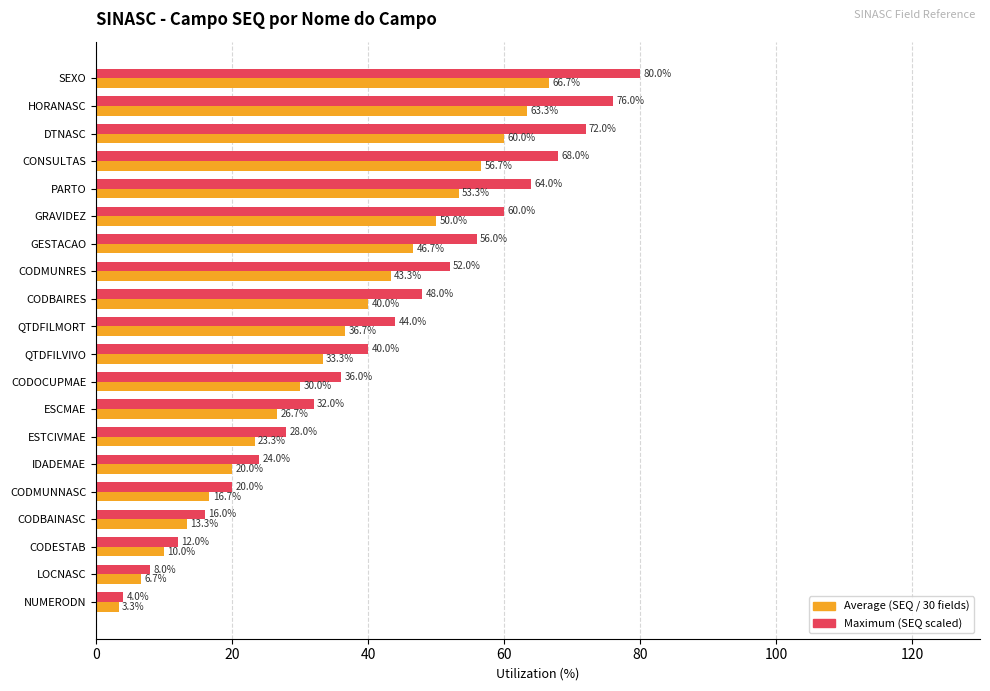

What is the difference between the maximum and second lowest values in the Maximum (SEQ scaled) series?

72.0